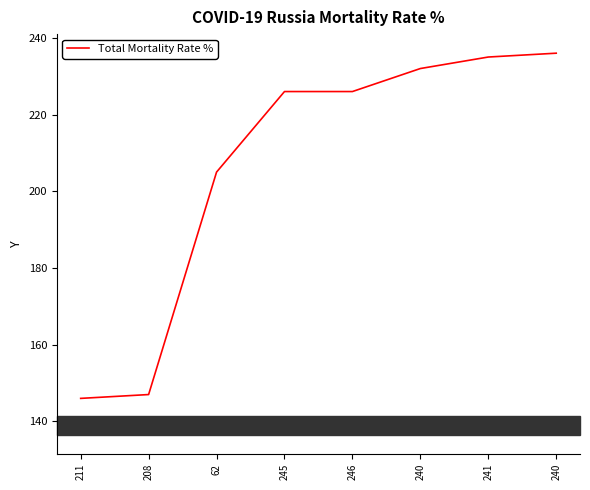

How many categories are shown in the chart?

8